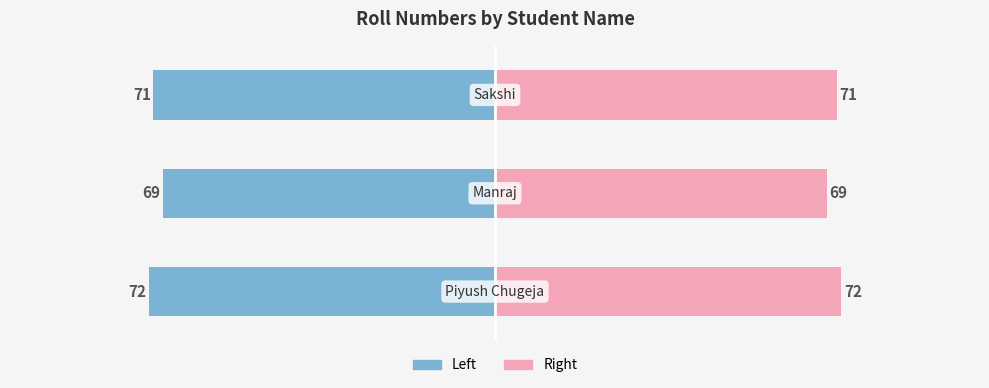

How many Roll no (Right) values are between 69 and 72?

3